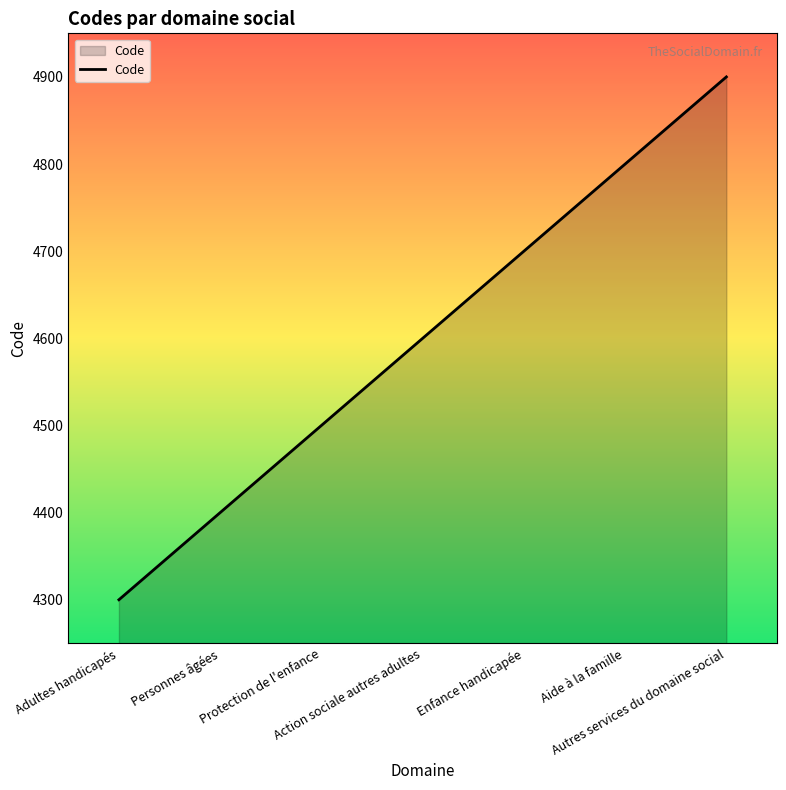

Reading right to left, what are all the values shown in this chart?

4900	4800	4700	4600	4500	4400	4300